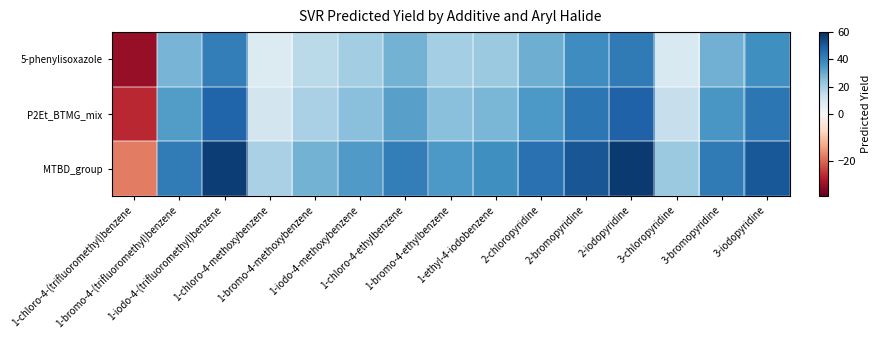

How many data points does each series have?

15